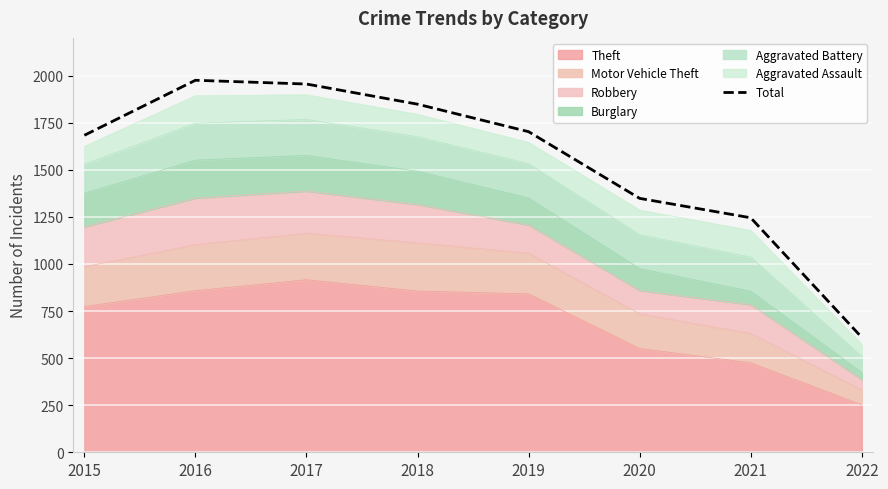

What is the change in value from 2016 to 2019?

-273